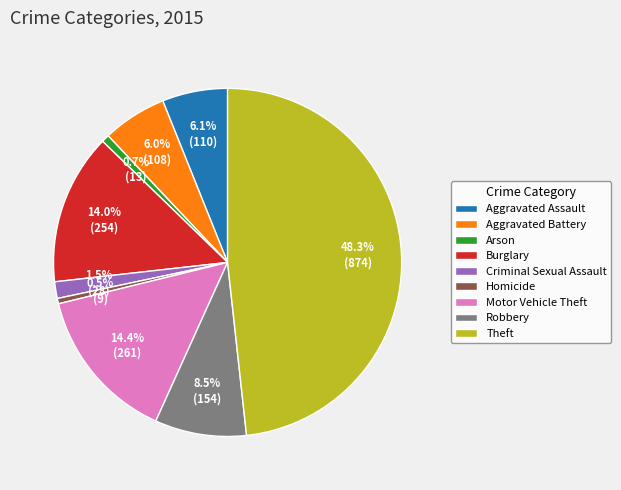

What is the ratio of the value at Homicide to the value at Arson?

0.7